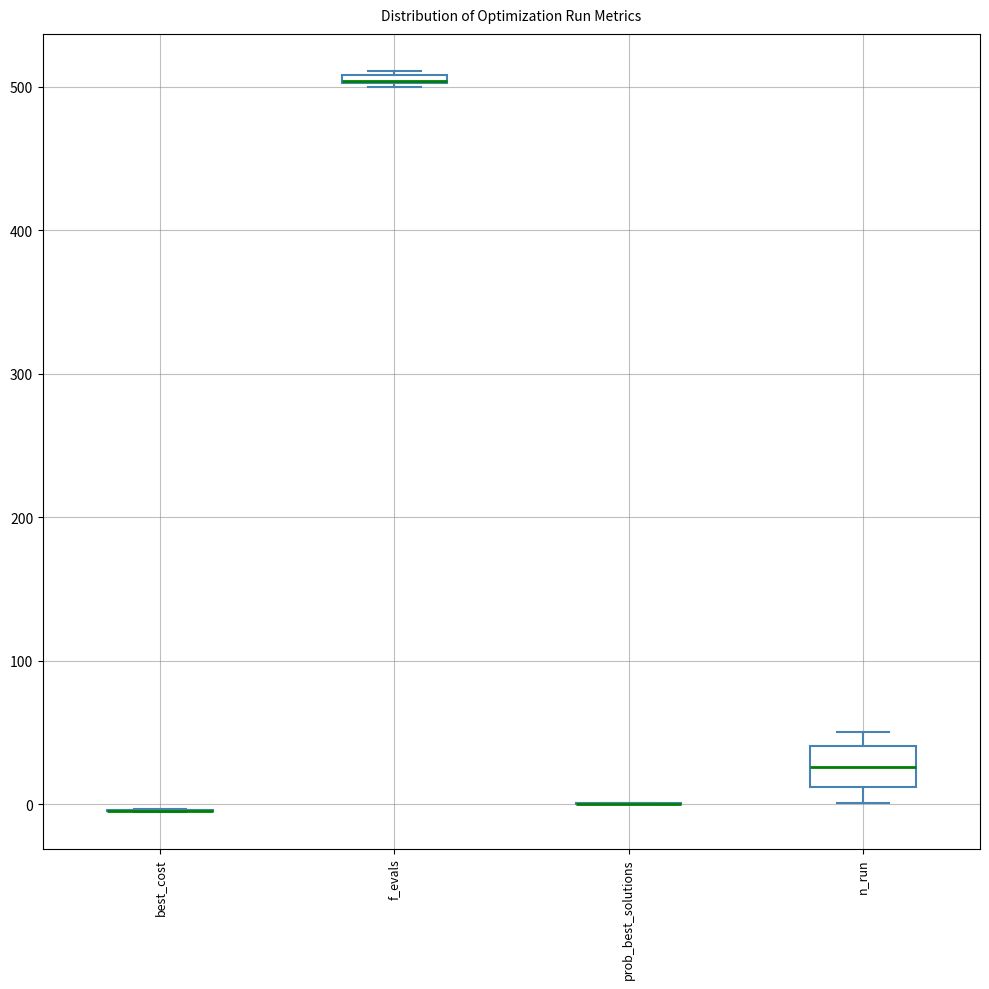

Which box is the tallest, from its lower edge to its upper edge?

n_run